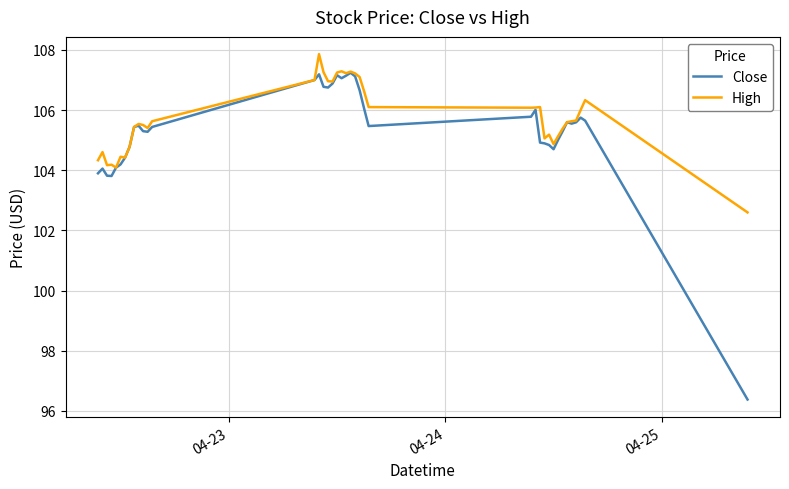

Which series has the largest range (max minus min)?

Close